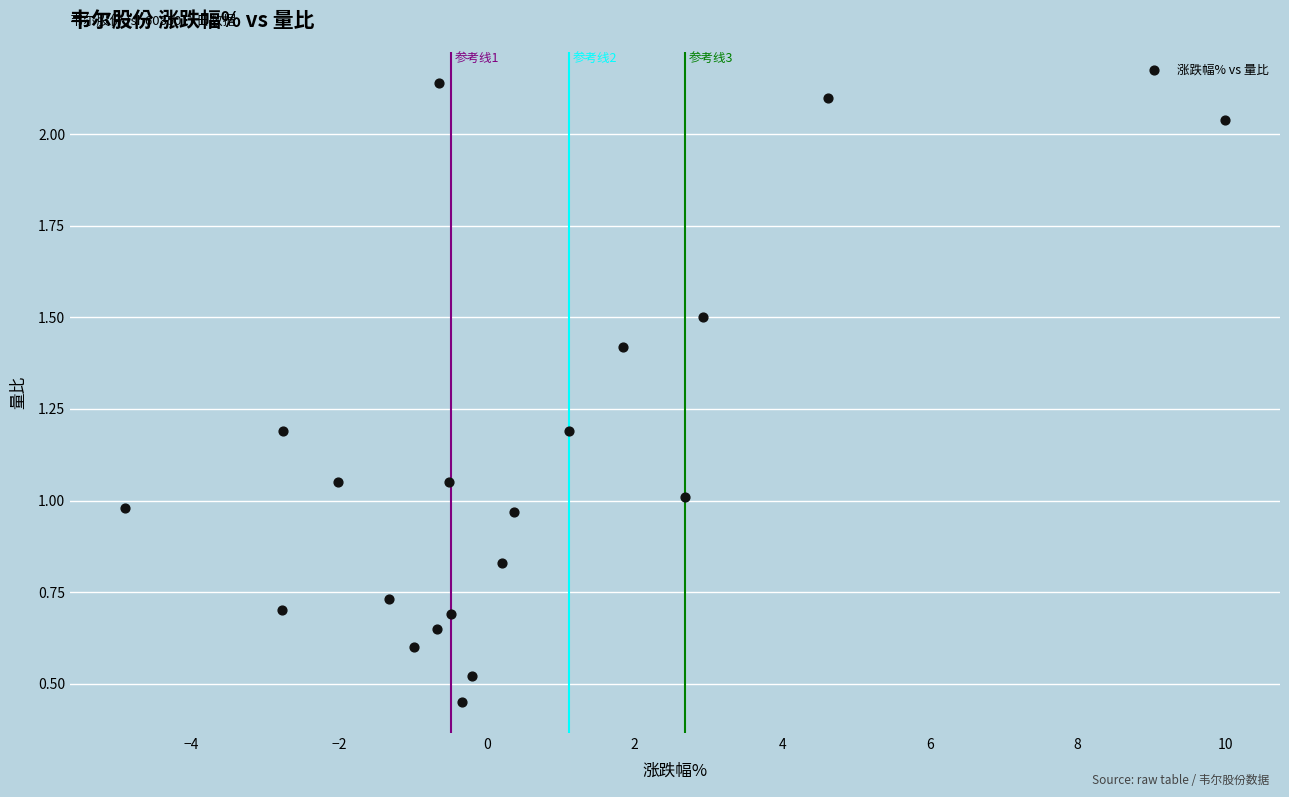

What is the range of X values (max minus min)?

14.9